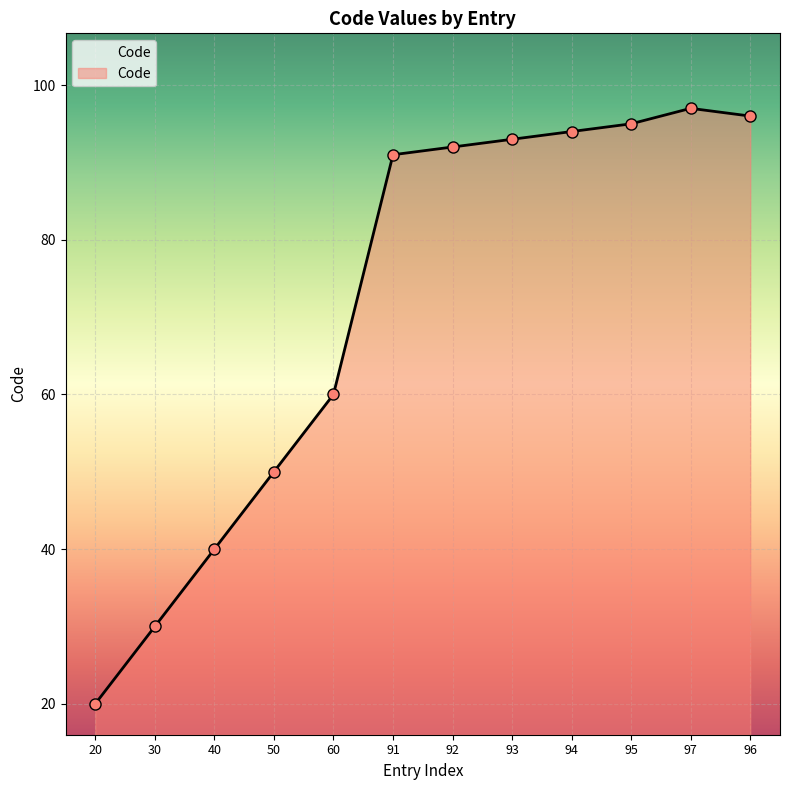

Is it true that the value at 92 is 127?

False